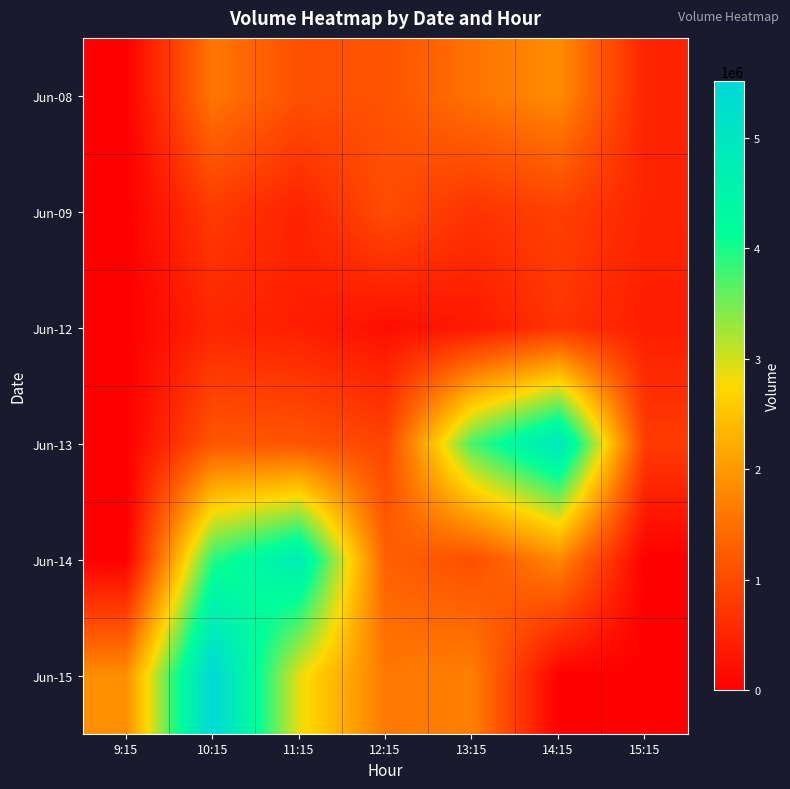

How many series are shown in this chart?

6